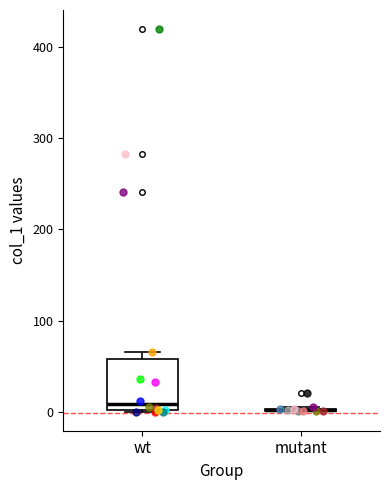

Reading left to right, transcribe this box plot: for each box, give where its median line is, the range the box spans, and where its two whiskers end, as read against the y-axis. The values are not printed on the chart, so give them approximately, as read against the axis.

wt: median 10, box 0 to 60, whiskers 0 to 60 (just above the box's upper edge)
mutant: box collapsed to a line at 0, whiskers 0 to 10